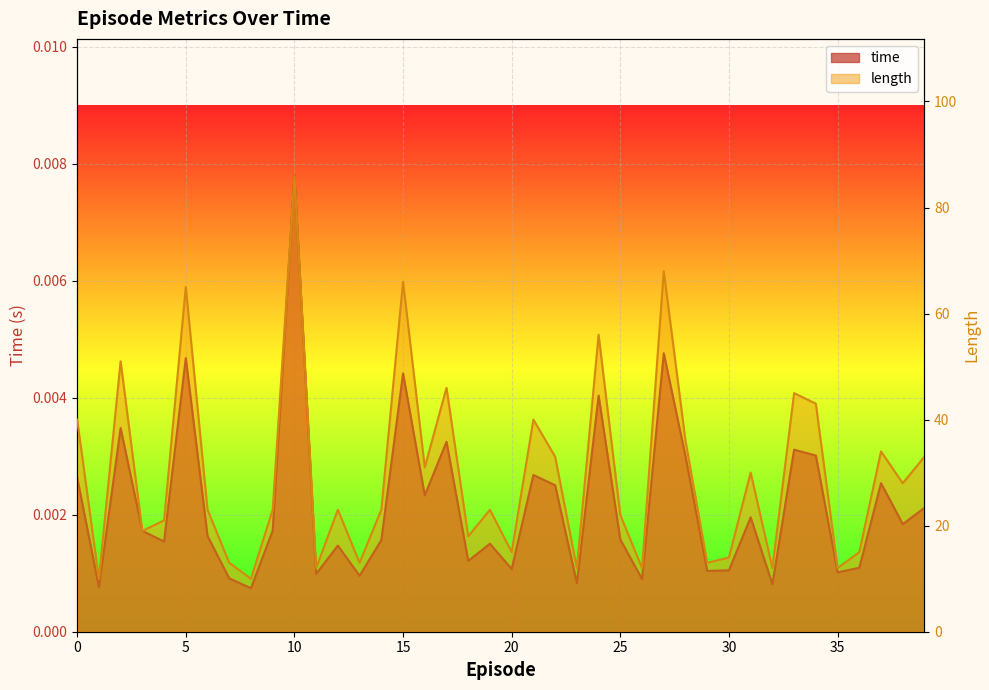

How many values in the length series exceed 23?

18